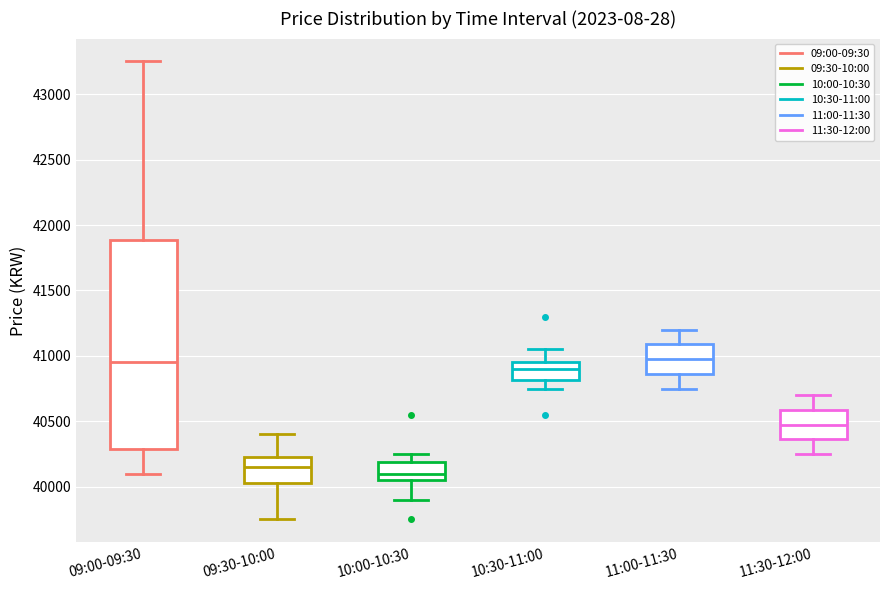

Where is the upper edge of the box for 09:00-09:30 on the y-axis? The values are not printed on the chart, so give them approximately, as read against the axis.

41900